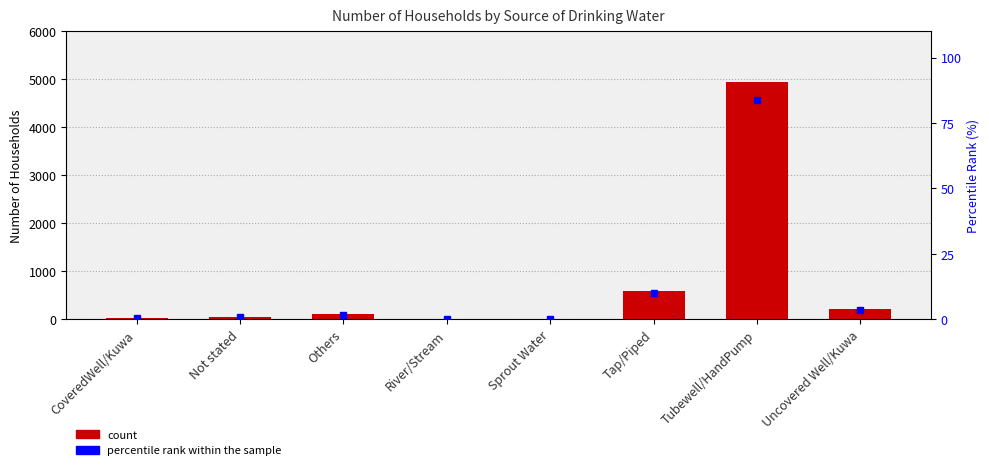

Between Sprout Water and Tubewell/HandPump, which series saw the biggest shift?

count